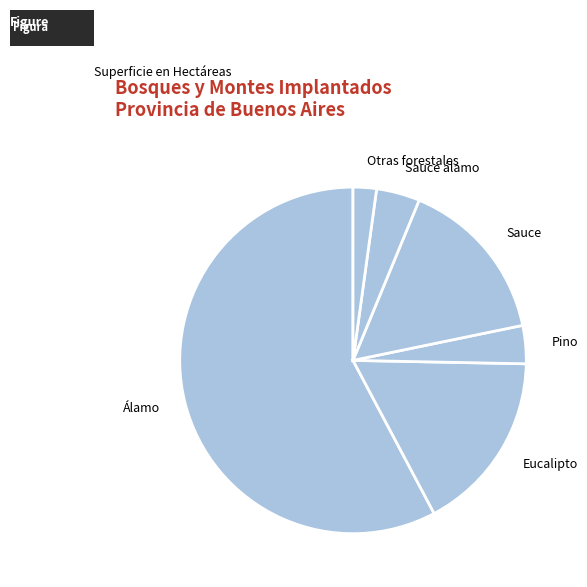

How many segments does this pie chart have?

6